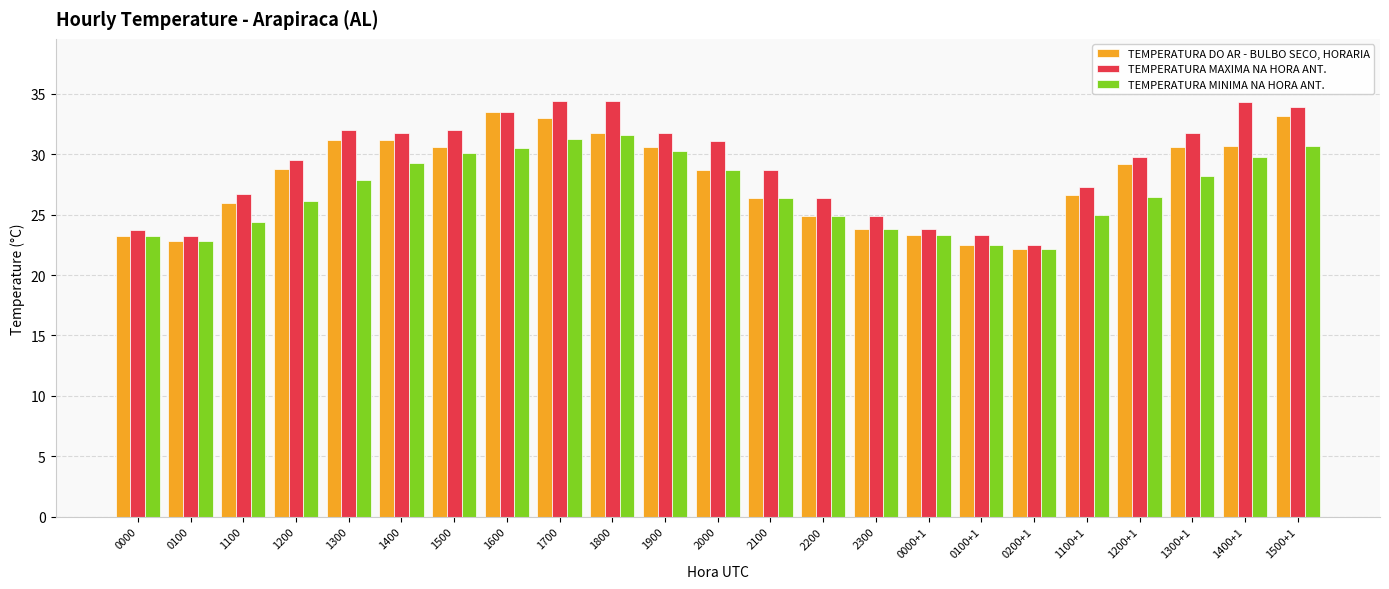

What is the label of the 3rd bar from the left?

1100